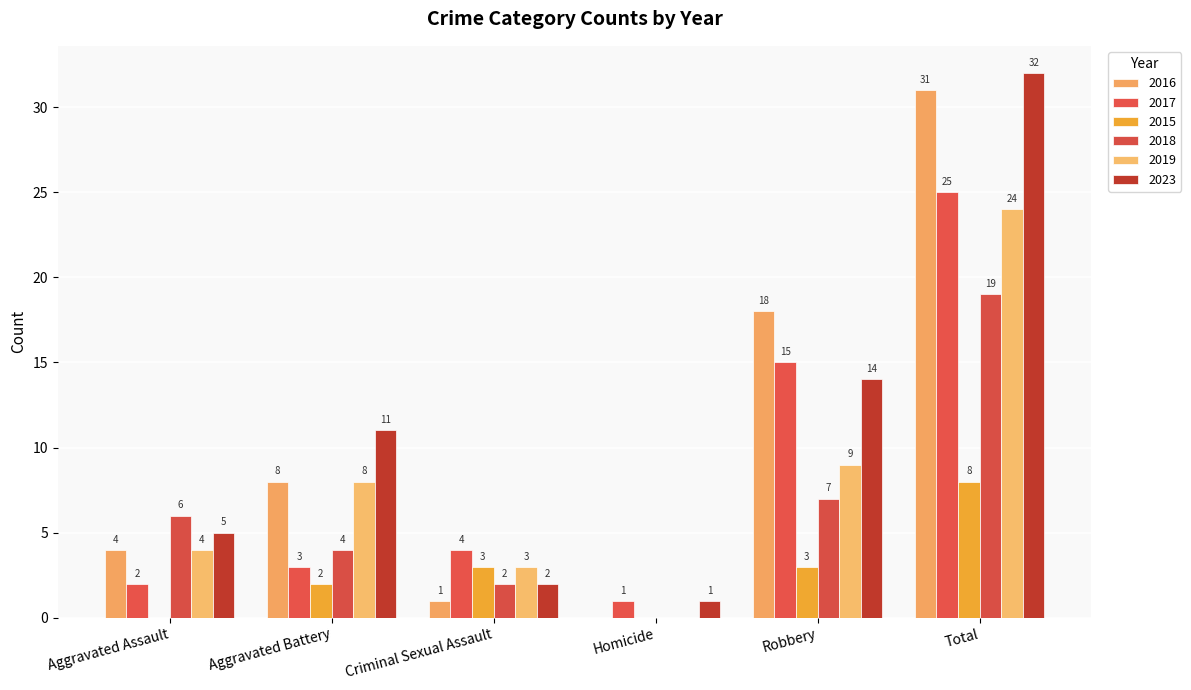

List the series in order of their peak value, highest first.

2023, 2016, 2017, 2019, 2018, 2015